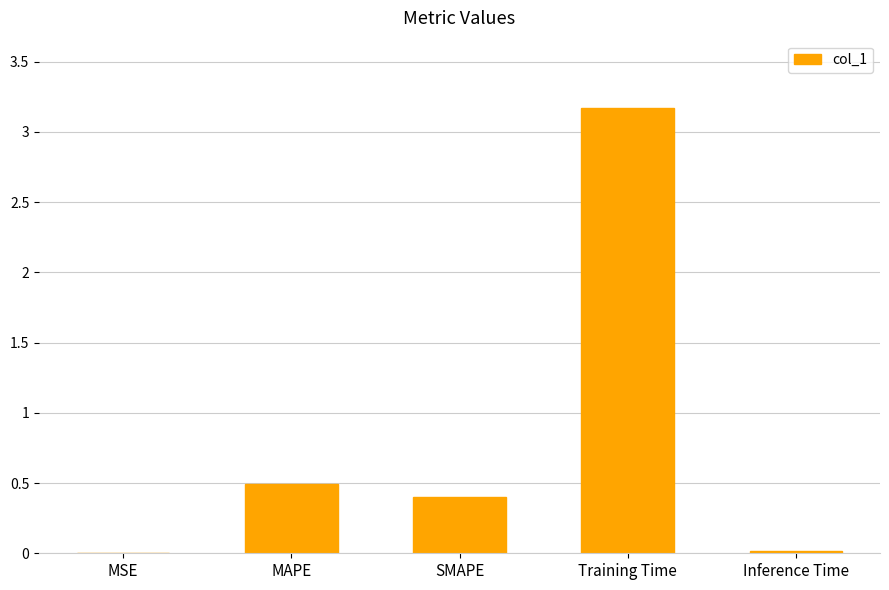

Between Training Time and MSE, which is larger?

Training Time